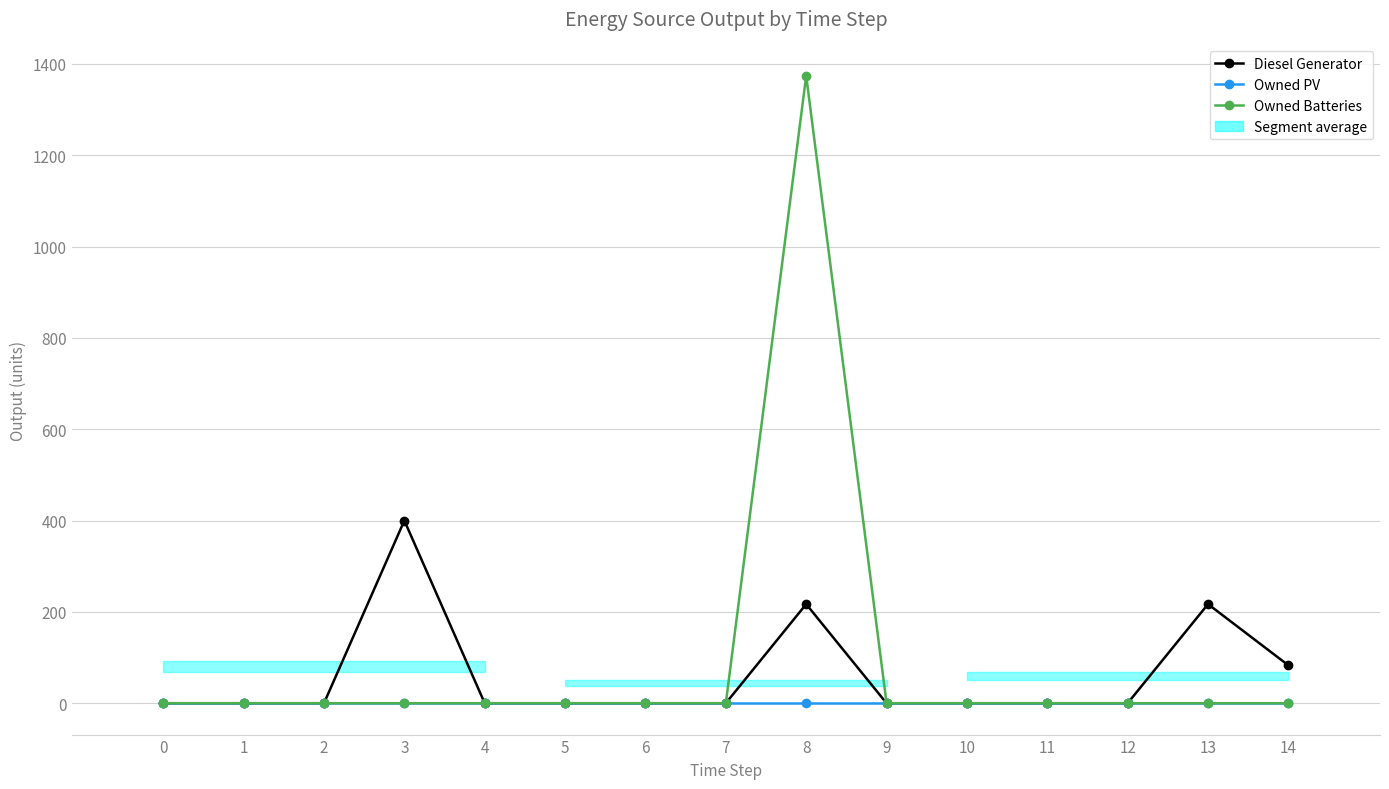

How many data points in Owned Batteries are above 0?

1